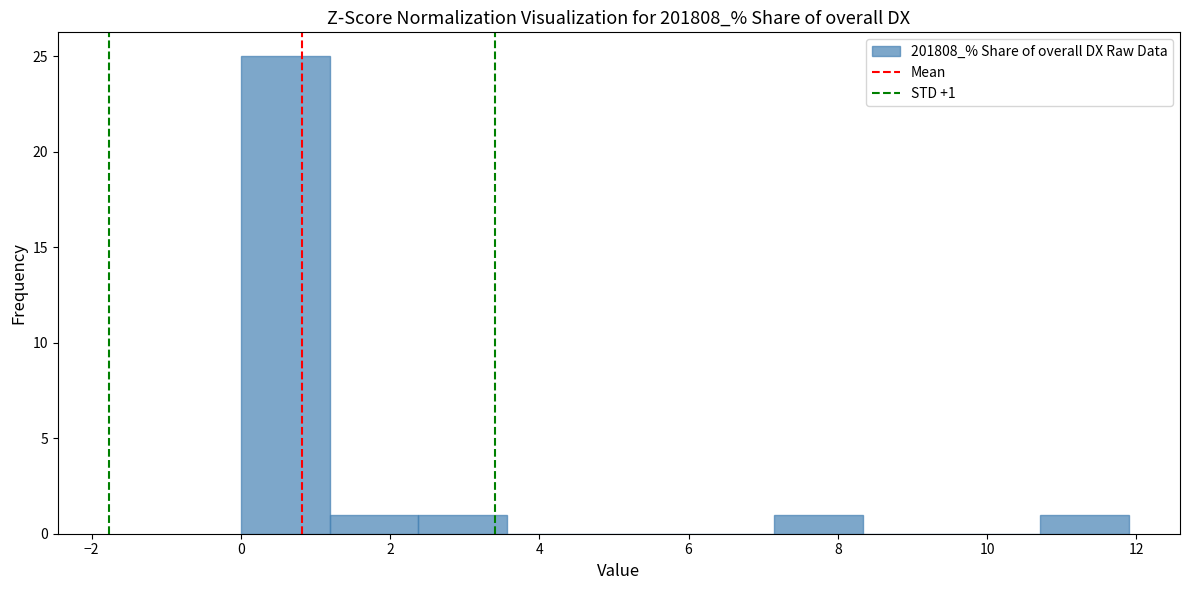

Over which range of the x-axis is the bar tallest?

0.0 to 1.2